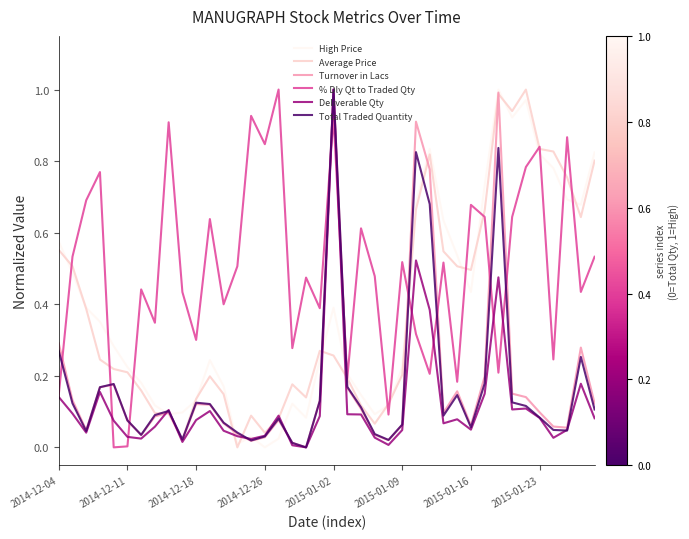

Which series ends up on top after the final intersection of Turnover in Lacs and % Dly Qt to Traded Qty?

% Dly Qt to Traded Qty